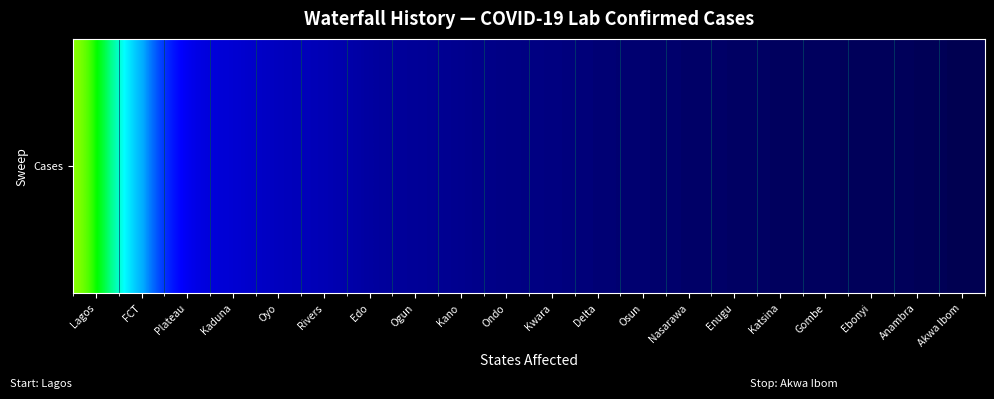

Reading right to left, list all the values displayed in this chart.

1702	1909	1968	2018	2073	2221	2291	2487	2593	3014	3116	3866	4548	4820	6778	6804	8765	8986	19469	56930